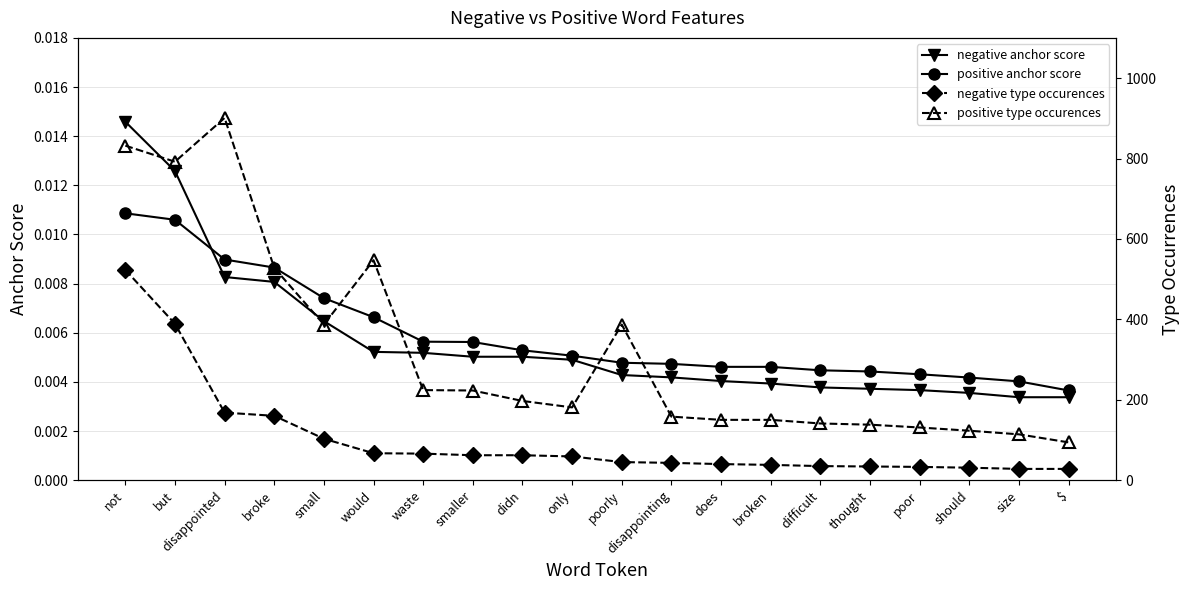

At smaller, list the series in order from largest to smallest.

positive type occurences, negative type occurences, positive anchor score, negative anchor score